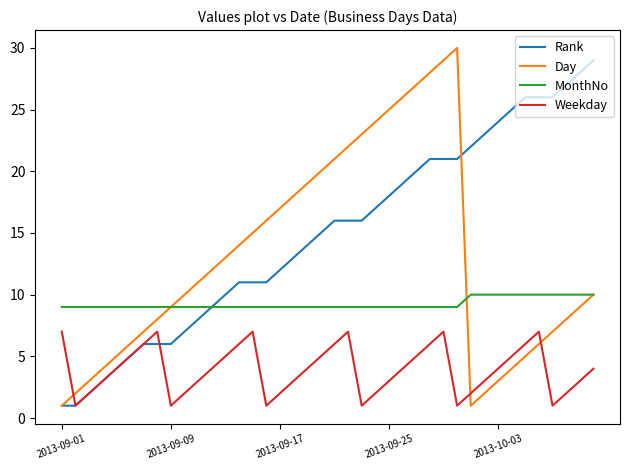

What is the highest value of the MonthNo series?

10